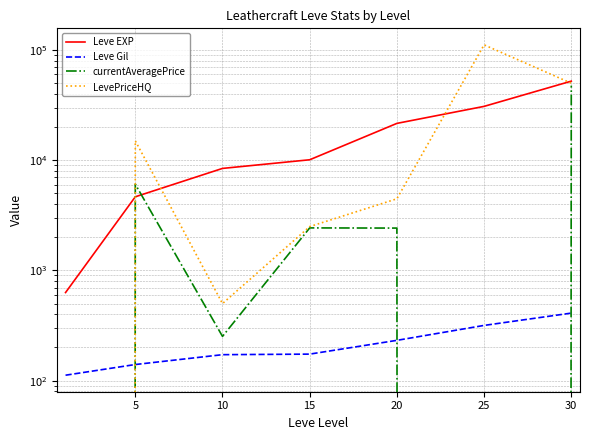

At 10, list the series in order from smallest to largest.

Leve Gil, currentAveragePrice, LevePriceHQ, Leve EXP